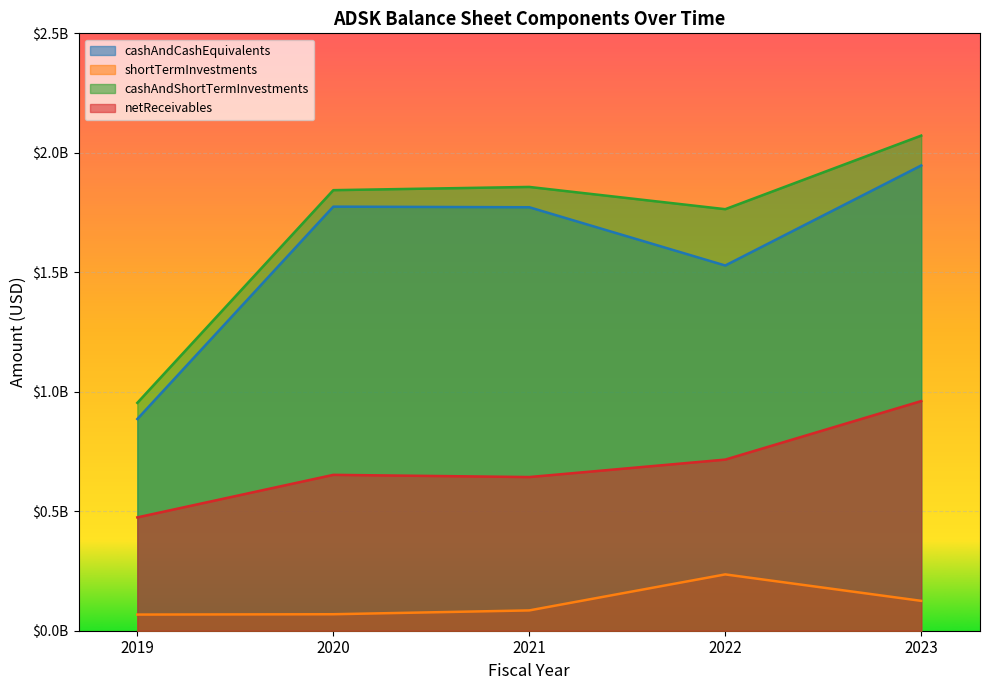

At how many categories does at least one series exceed 816754131?

5